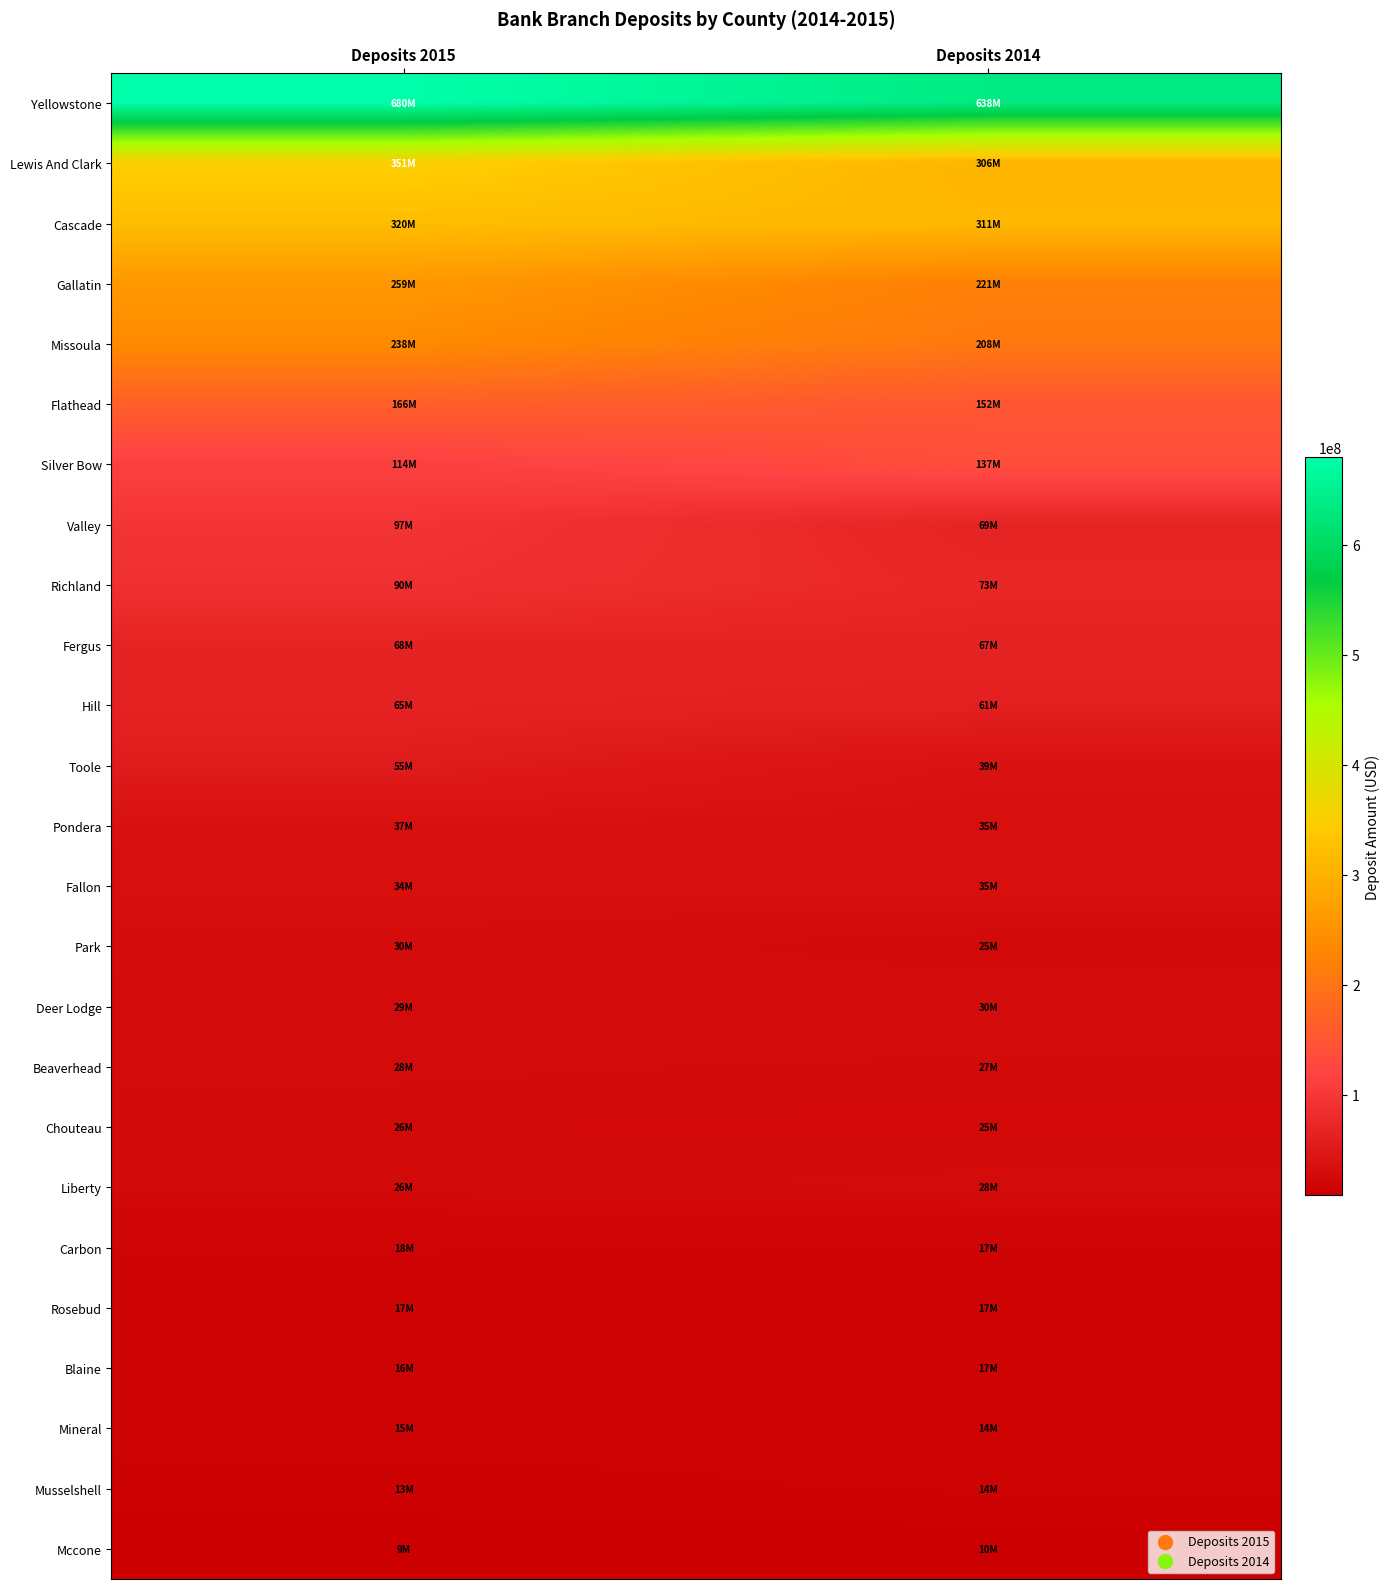

Rank the series at Deposits 2014 from highest to lowest value.

Yellowstone, Cascade, Lewis And Clark, Gallatin, Missoula, Flathead, Silver Bow, Richland, Valley, Fergus, Hill, Toole, Pondera, Fallon, Deer Lodge, Liberty, Beaverhead, Park, Chouteau, Carbon, Blaine, Rosebud, Mineral, Musselshell, Mccone